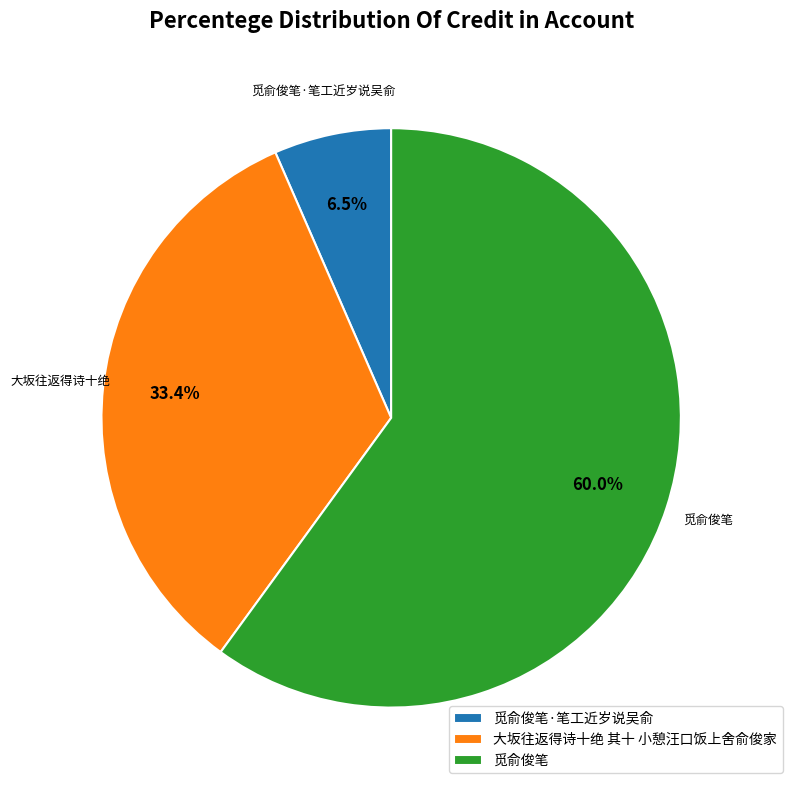

Approximately how many times larger is the value at 大坂往返得诗十绝 其十 小憩汪口饭上舍俞俊家 compared to 觅俞俊笔·笔工近岁说吴俞?

5.1